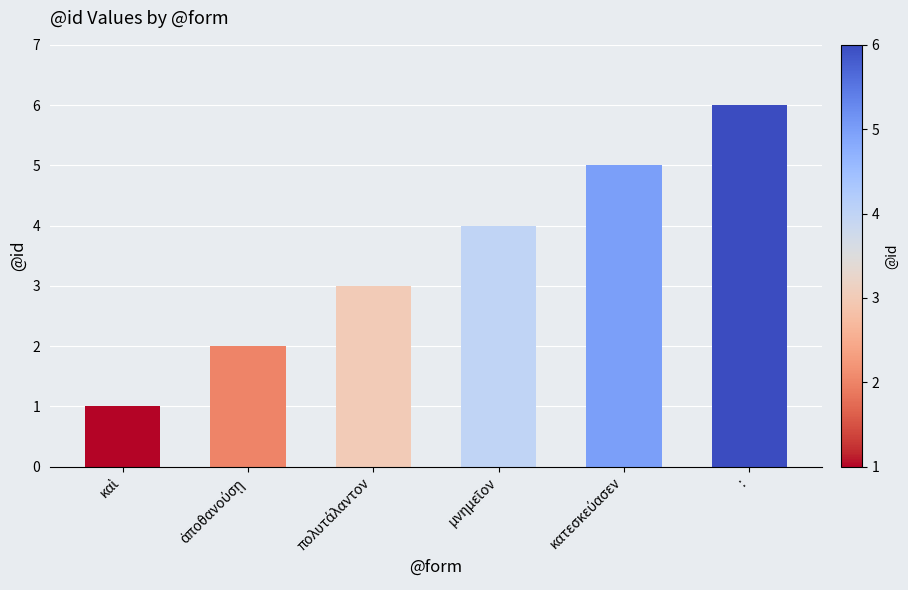

The chart shows a value of 6 at :. True or false?

True